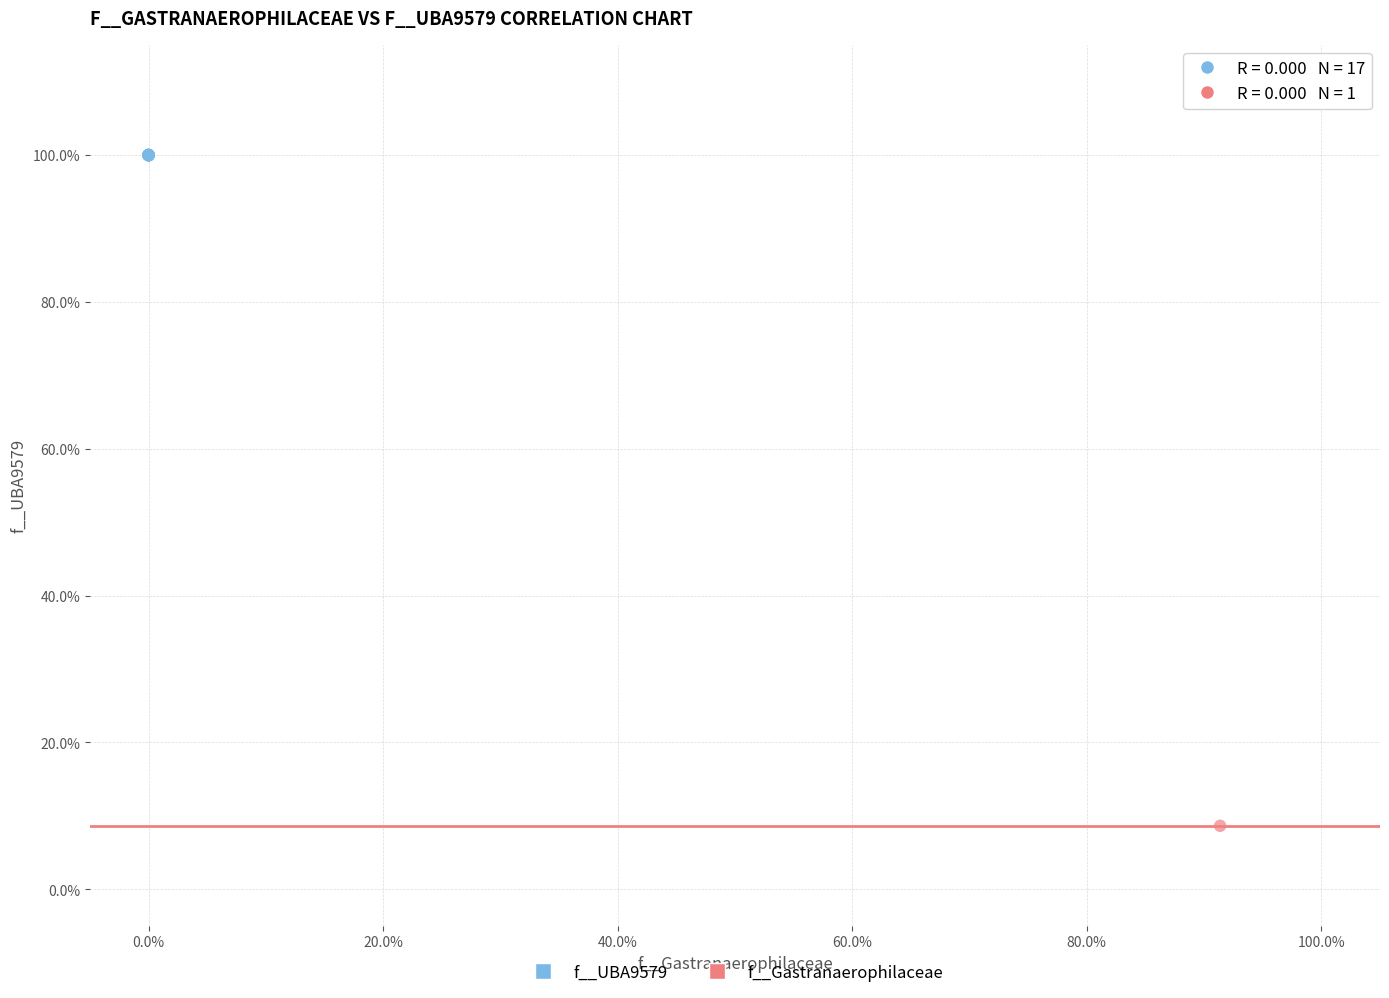

Which series contains the highest Y value?

f__UBA9579